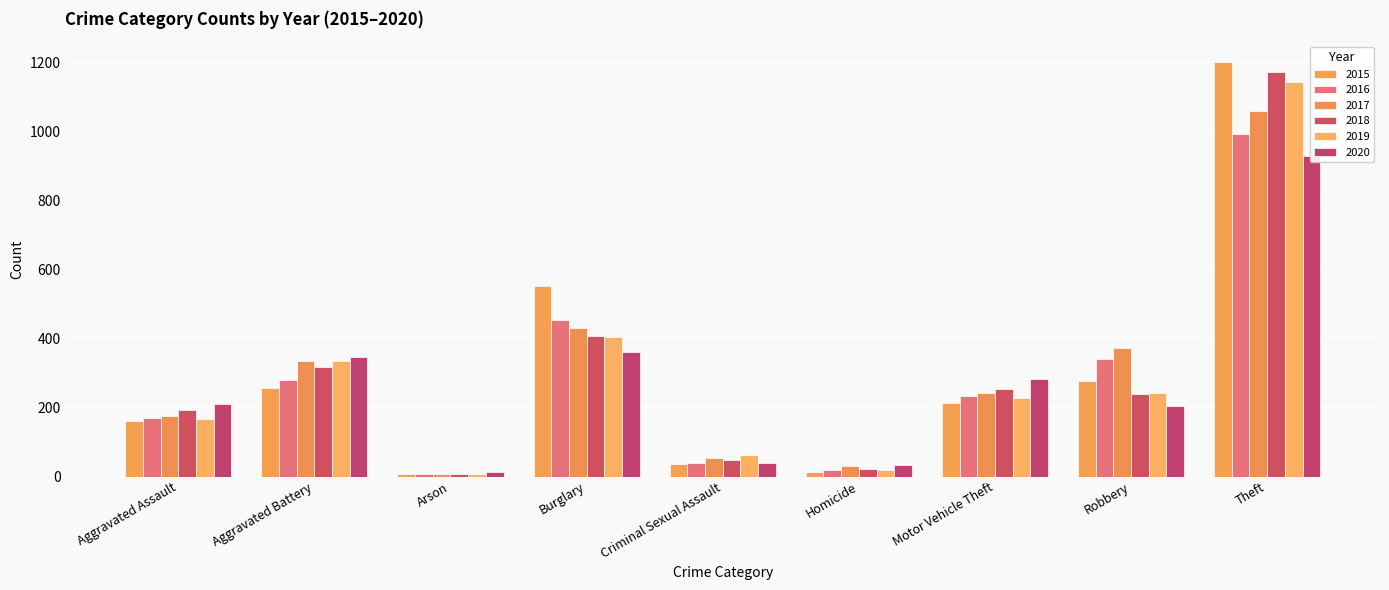

Which has a higher value, Aggravated Assault or Theft?

Theft